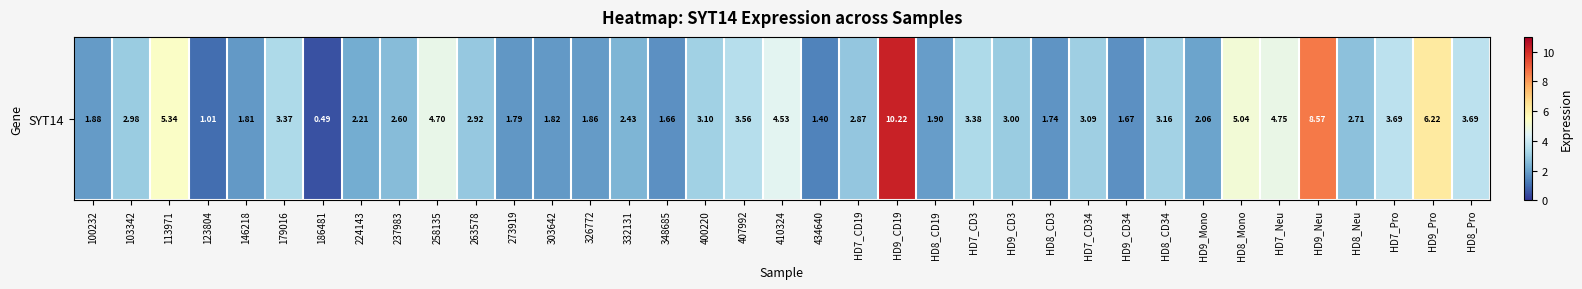

What is the greatest value displayed?

10.2